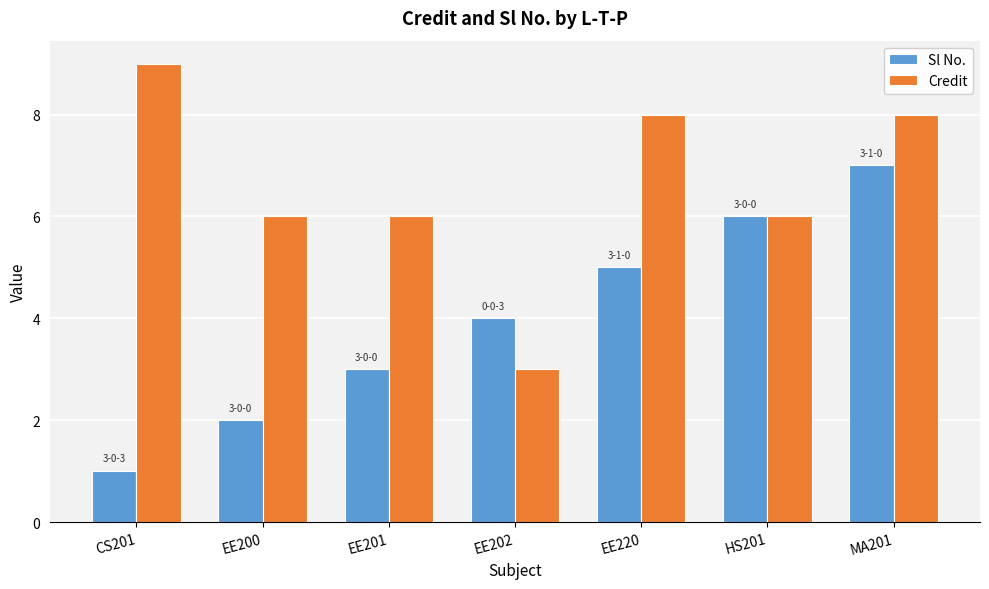

What is the highest value of the Sl No. series?

7